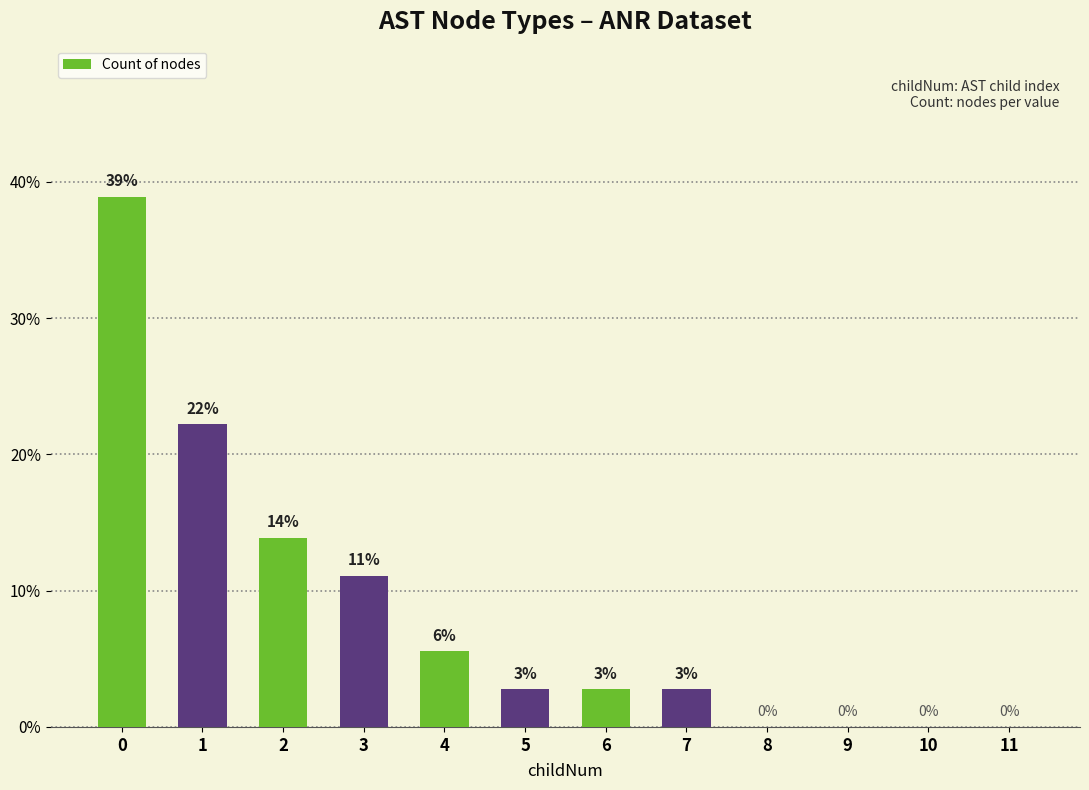

Are the bars horizontal?

No